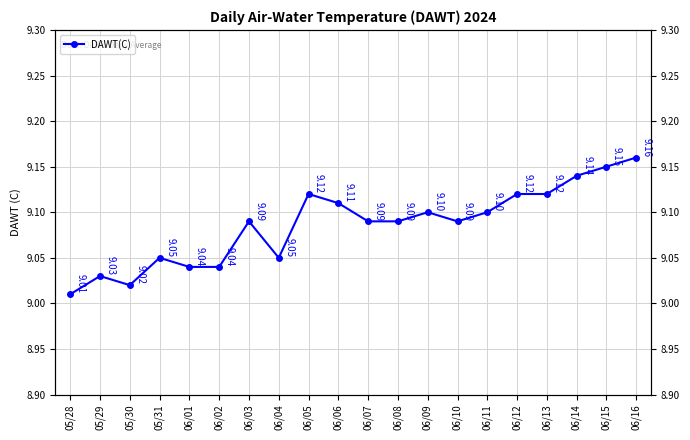

Reading right to left, transcribe all the data shown in this chart.

06/16=9.2	06/15=9.2	06/14=9.1	06/13=9.1	06/12=9.1	06/11=9.1	06/10=9.1	06/09=9.1	06/08=9.1	06/07=9.1	06/06=9.1	06/05=9.1	06/04=9.1	06/03=9.1	06/02=9.0	06/01=9.0	05/31=9.1	05/30=9.0	05/29=9.0	05/28=9.0